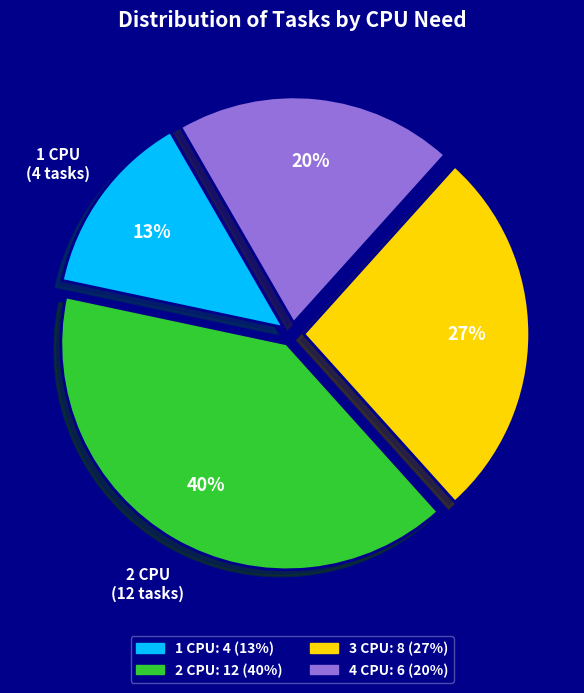

Count the number of slices in the pie.

4